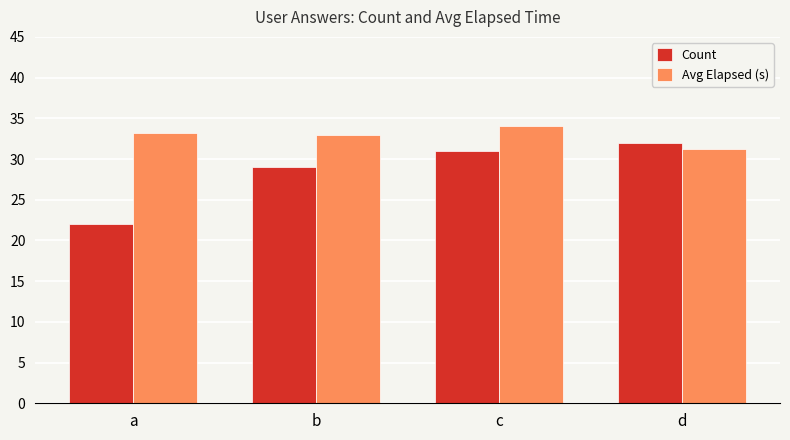

Is the value of Avg Elapsed (s) at a greater than the value of Count at c?

Yes